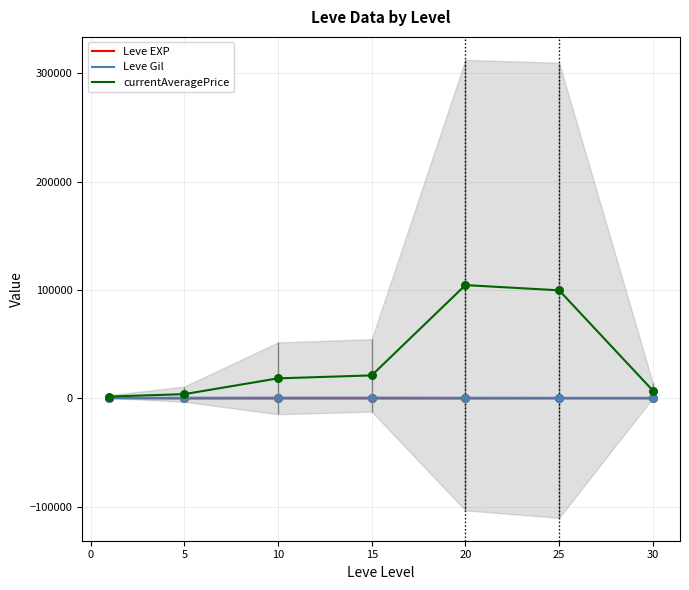

At how many categories does at least one series exceed 54689?

2